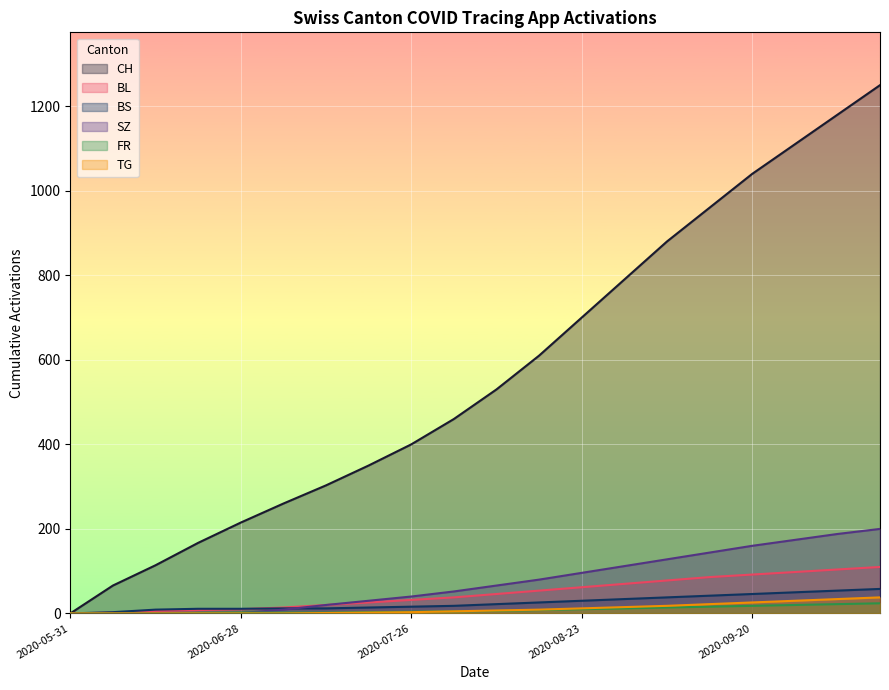

At how many categories does at least one series exceed 968?

4